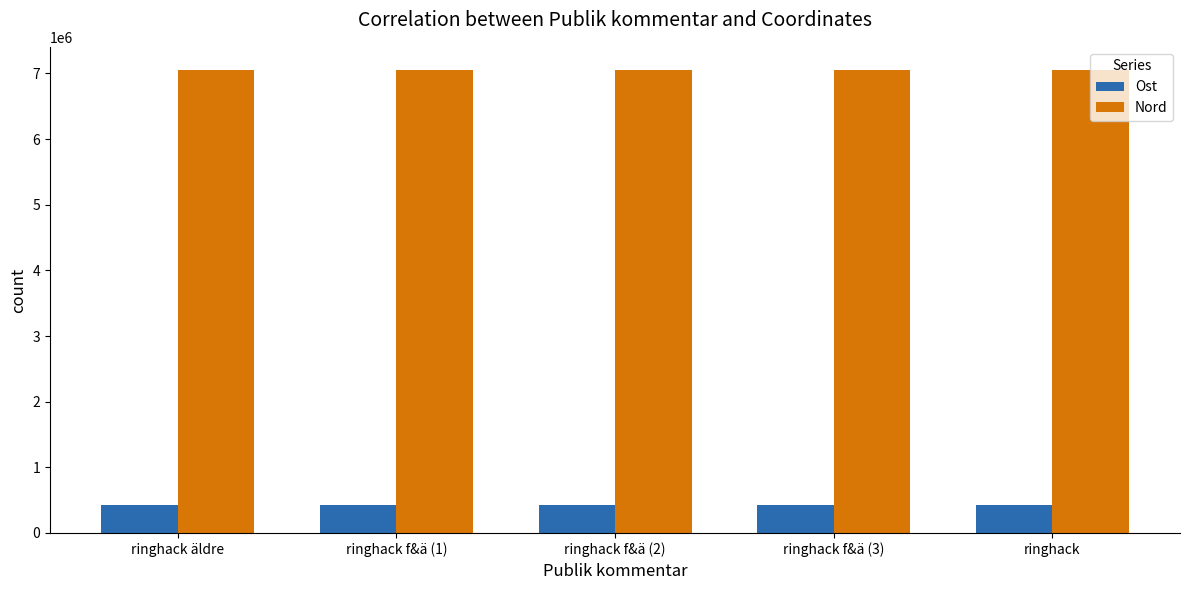

What is the difference between the highest and lowest values at ringhack äldre?

6629507